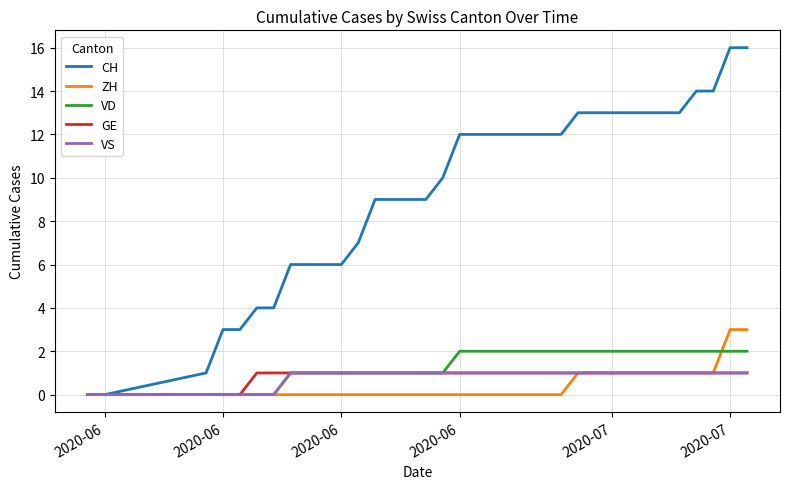

Which series has the widest spread of values?

CH